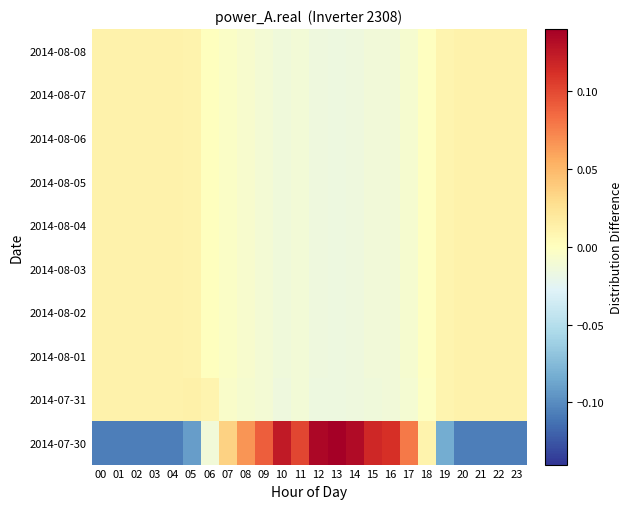

Reading left to right, what are all the values shown in this chart?

2014-07-30: 00=-0.1	01=-0.1	02=-0.1	03=-0.1	04=-0.1	05=-0.1	06=-0.0	07=0.0	08=0.1	09=0.1	10=0.1	11=0.1	12=0.1	13=0.1	14=0.1	15=0.1	16=0.1	17=0.1	18=0.0	19=-0.1	20=-0.1	21=-0.1	22=-0.1	23=-0.1
2014-07-31: 00=0.0	01=0.0	02=0.0	03=0.0	04=0.0	05=0.0	06=0.0	07=-0.0	08=-0.0	09=-0.0	10=-0.0	11=-0.0	12=-0.0	13=-0.0	14=-0.0	15=-0.0	16=-0.0	17=-0.0	18=-0.0	19=0.0	20=0.0	21=0.0	22=0.0	23=0.0
2014-08-01: 00=0.0	01=0.0	02=0.0	03=0.0	04=0.0	05=0.0	06=0.0	07=-0.0	08=-0.0	09=-0.0	10=-0.0	11=-0.0	12=-0.0	13=-0.0	14=-0.0	15=-0.0	16=-0.0	17=-0.0	18=-0.0	19=0.0	20=0.0	21=0.0	22=0.0	23=0.0
2014-08-02: 00=0.0	01=0.0	02=0.0	03=0.0	04=0.0	05=0.0	06=0.0	07=-0.0	08=-0.0	09=-0.0	10=-0.0	11=-0.0	12=-0.0	13=-0.0	14=-0.0	15=-0.0	16=-0.0	17=-0.0	18=-0.0	19=0.0	20=0.0	21=0.0	22=0.0	23=0.0
2014-08-03: 00=0.0	01=0.0	02=0.0	03=0.0	04=0.0	05=0.0	06=0.0	07=-0.0	08=-0.0	09=-0.0	10=-0.0	11=-0.0	12=-0.0	13=-0.0	14=-0.0	15=-0.0	16=-0.0	17=-0.0	18=-0.0	19=0.0	20=0.0	21=0.0	22=0.0	23=0.0
2014-08-04: 00=0.0	01=0.0	02=0.0	03=0.0	04=0.0	05=0.0	06=0.0	07=-0.0	08=-0.0	09=-0.0	10=-0.0	11=-0.0	12=-0.0	13=-0.0	14=-0.0	15=-0.0	16=-0.0	17=-0.0	18=-0.0	19=0.0	20=0.0	21=0.0	22=0.0	23=0.0
2014-08-05: 00=0.0	01=0.0	02=0.0	03=0.0	04=0.0	05=0.0	06=0.0	07=-0.0	08=-0.0	09=-0.0	10=-0.0	11=-0.0	12=-0.0	13=-0.0	14=-0.0	15=-0.0	16=-0.0	17=-0.0	18=-0.0	19=0.0	20=0.0	21=0.0	22=0.0	23=0.0
2014-08-06: 00=0.0	01=0.0	02=0.0	03=0.0	04=0.0	05=0.0	06=0.0	07=-0.0	08=-0.0	09=-0.0	10=-0.0	11=-0.0	12=-0.0	13=-0.0	14=-0.0	15=-0.0	16=-0.0	17=-0.0	18=-0.0	19=0.0	20=0.0	21=0.0	22=0.0	23=0.0
2014-08-07: 00=0.0	01=0.0	02=0.0	03=0.0	04=0.0	05=0.0	06=0.0	07=-0.0	08=-0.0	09=-0.0	10=-0.0	11=-0.0	12=-0.0	13=-0.0	14=-0.0	15=-0.0	16=-0.0	17=-0.0	18=-0.0	19=0.0	20=0.0	21=0.0	22=0.0	23=0.0
2014-08-08: 00=0.0	01=0.0	02=0.0	03=0.0	04=0.0	05=0.0	06=0.0	07=-0.0	08=-0.0	09=-0.0	10=-0.0	11=-0.0	12=-0.0	13=-0.0	14=-0.0	15=-0.0	16=-0.0	17=-0.0	18=-0.0	19=0.0	20=0.0	21=0.0	22=0.0	23=0.0